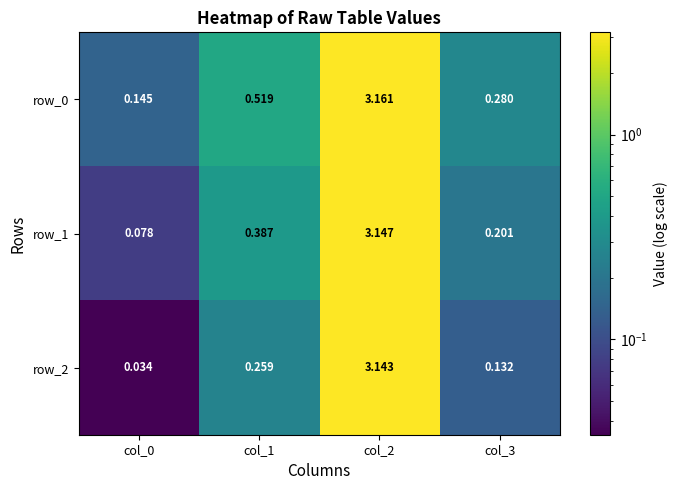

Where is row_1 nearest to the value 1?

col_1